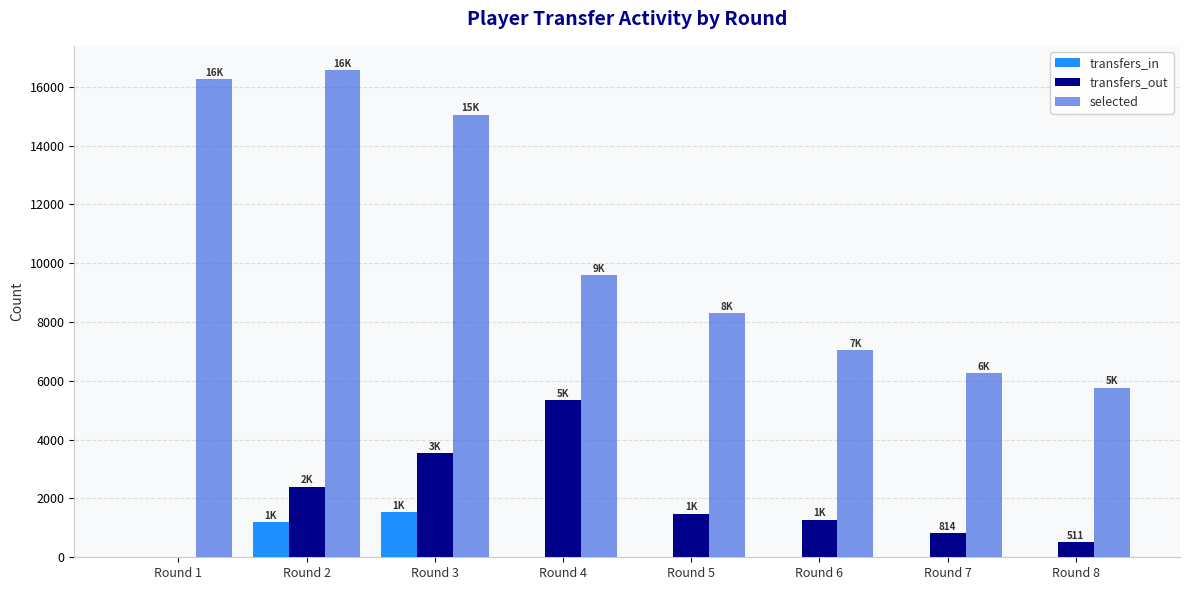

Where does the selected series first go above 9594?

Round 1